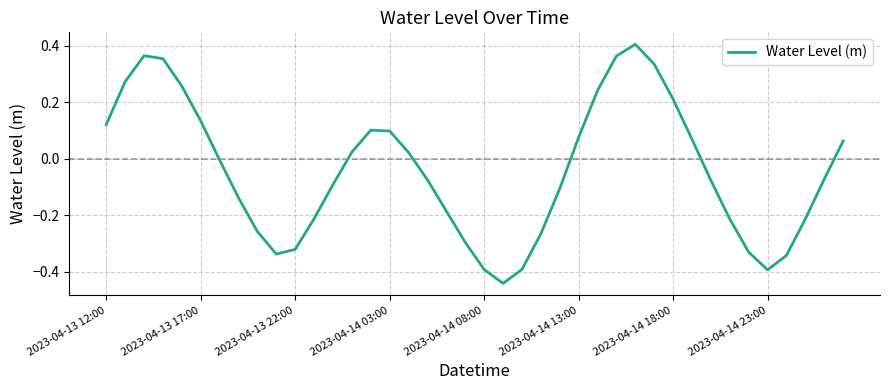

How many lines are shown in the chart?

1